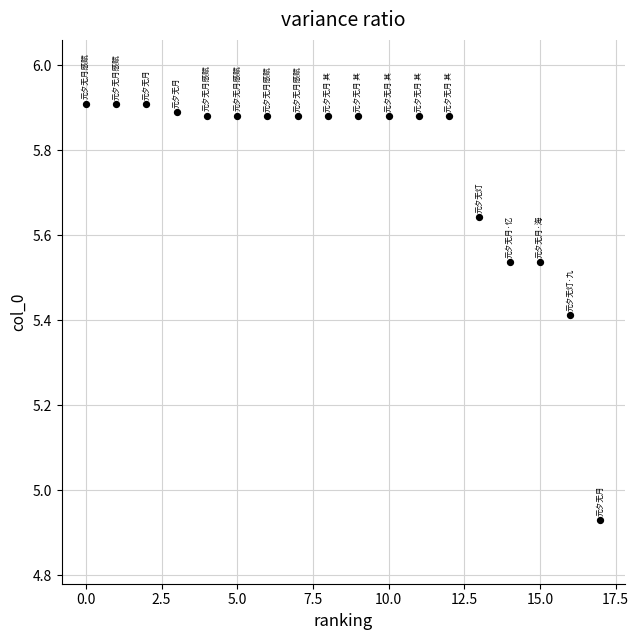

What is the range of Y values (max minus min)?

1.0